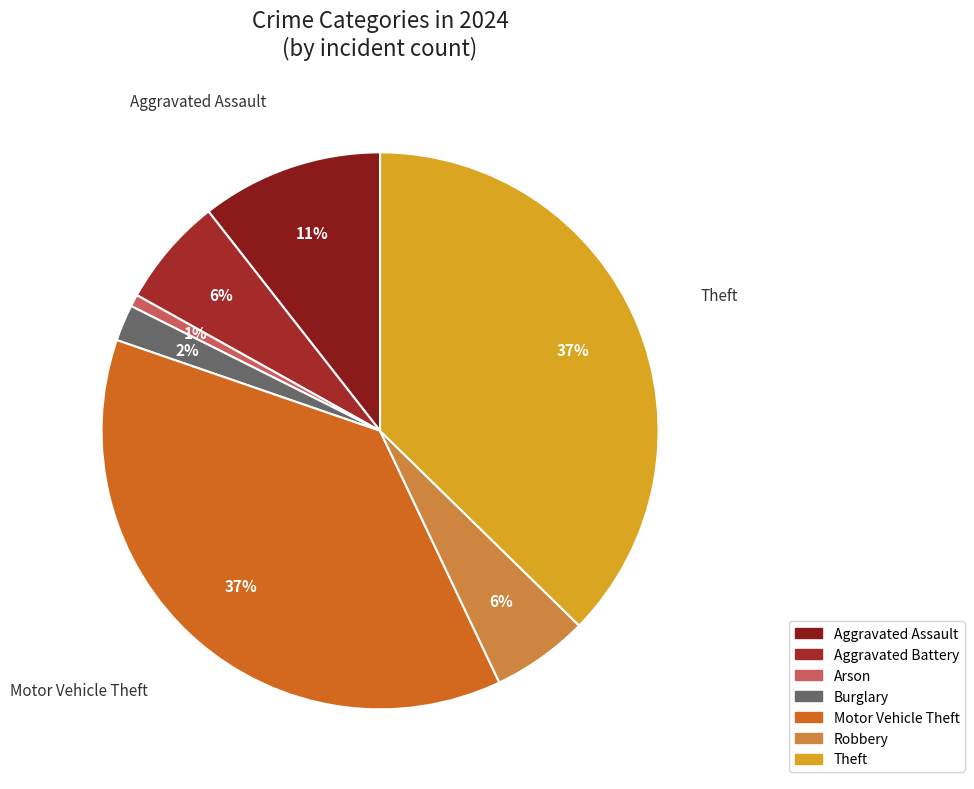

Which category has the smallest portion of the pie?

Arson